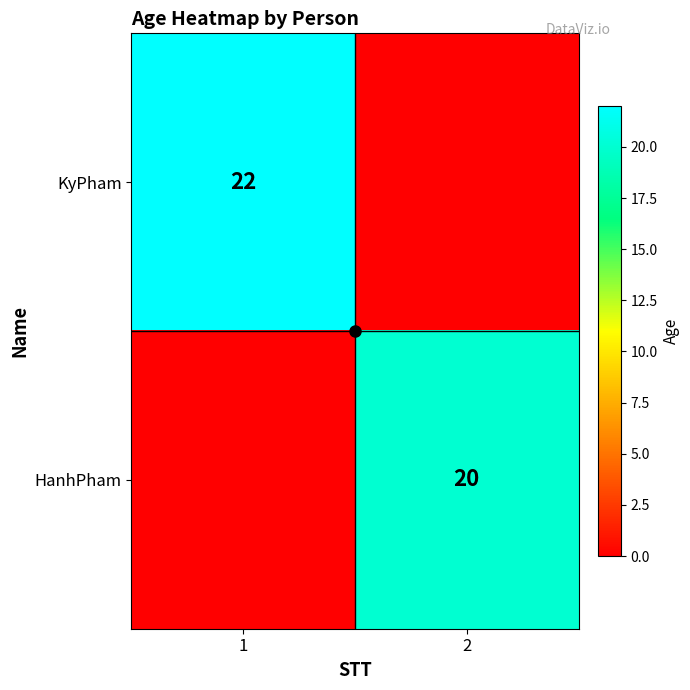

At how many categories does at least one series exceed 16?

2